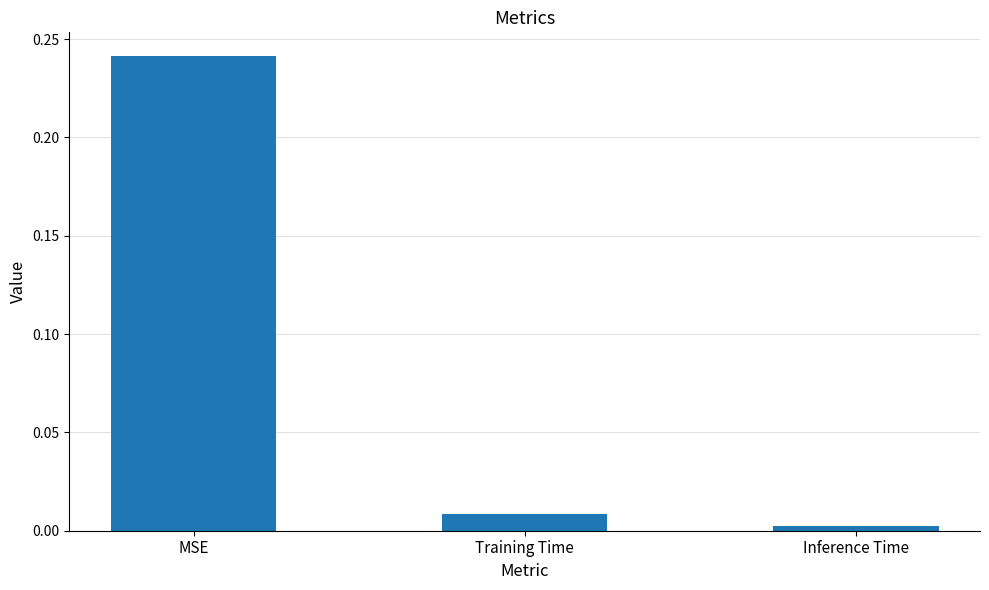

Between Inference Time and Training Time, which is larger?

Training Time